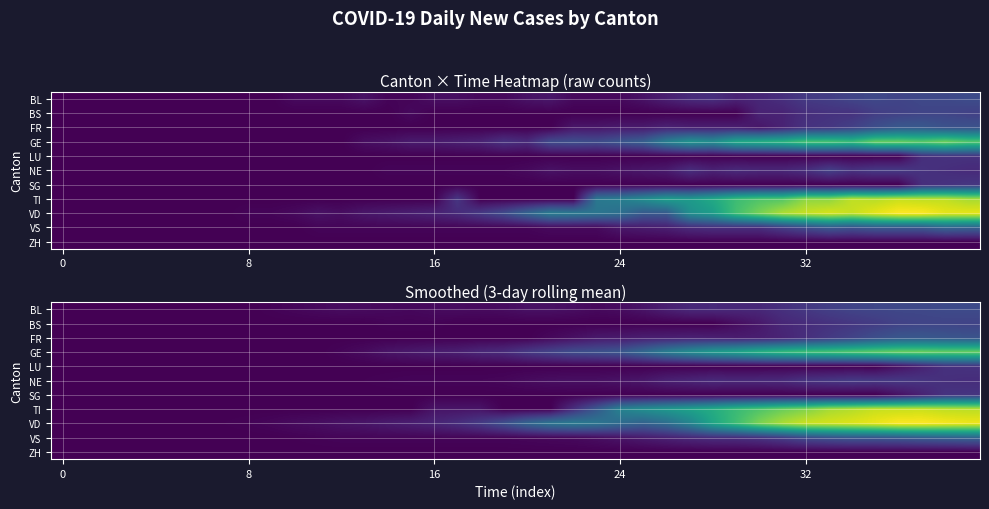

Count the number of categories in the chart.

40